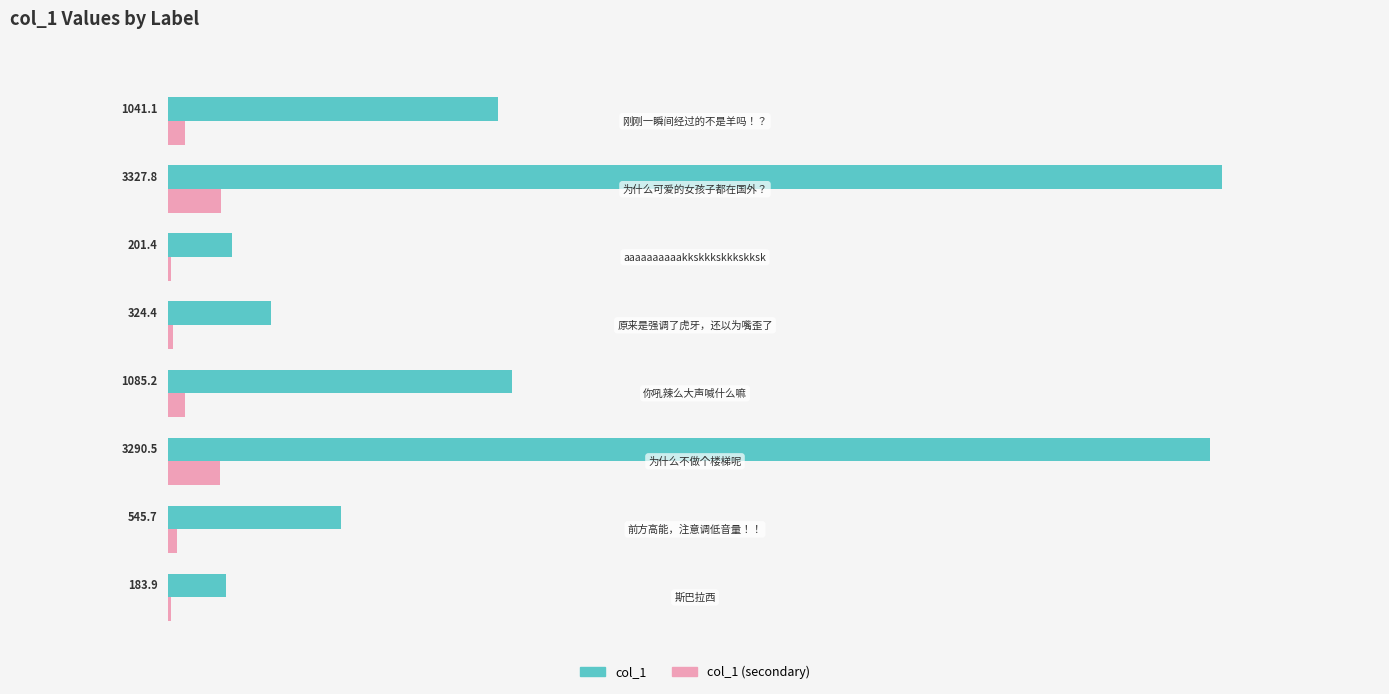

Which series has the largest total across all categories?

col_1